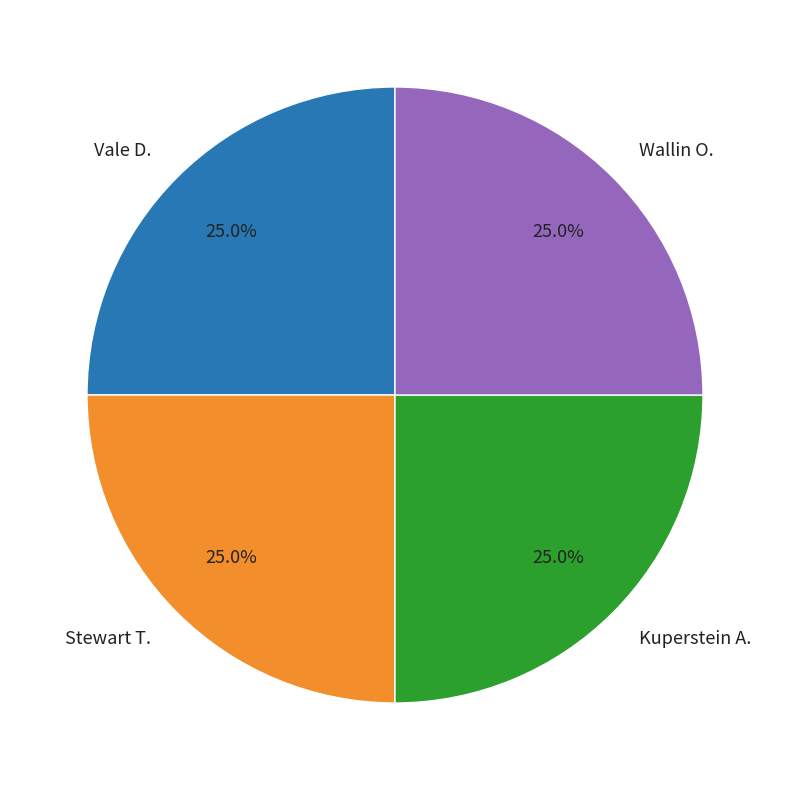

How many segments does this pie chart have?

4